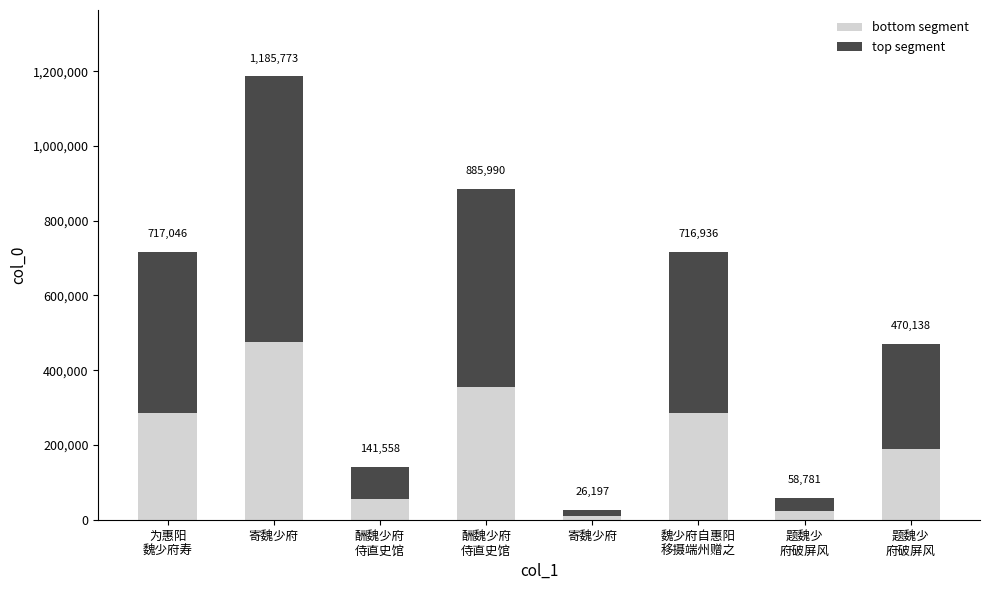

Does the chart contain stacked bars?

Yes